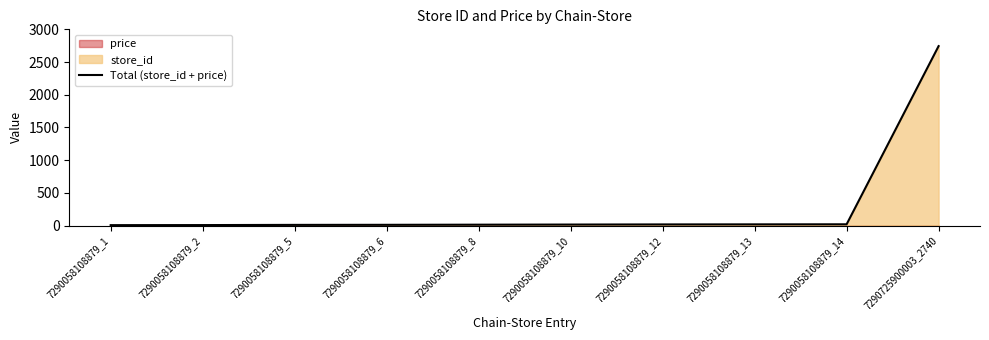

What is the minimum value shown in the chart?

5.9